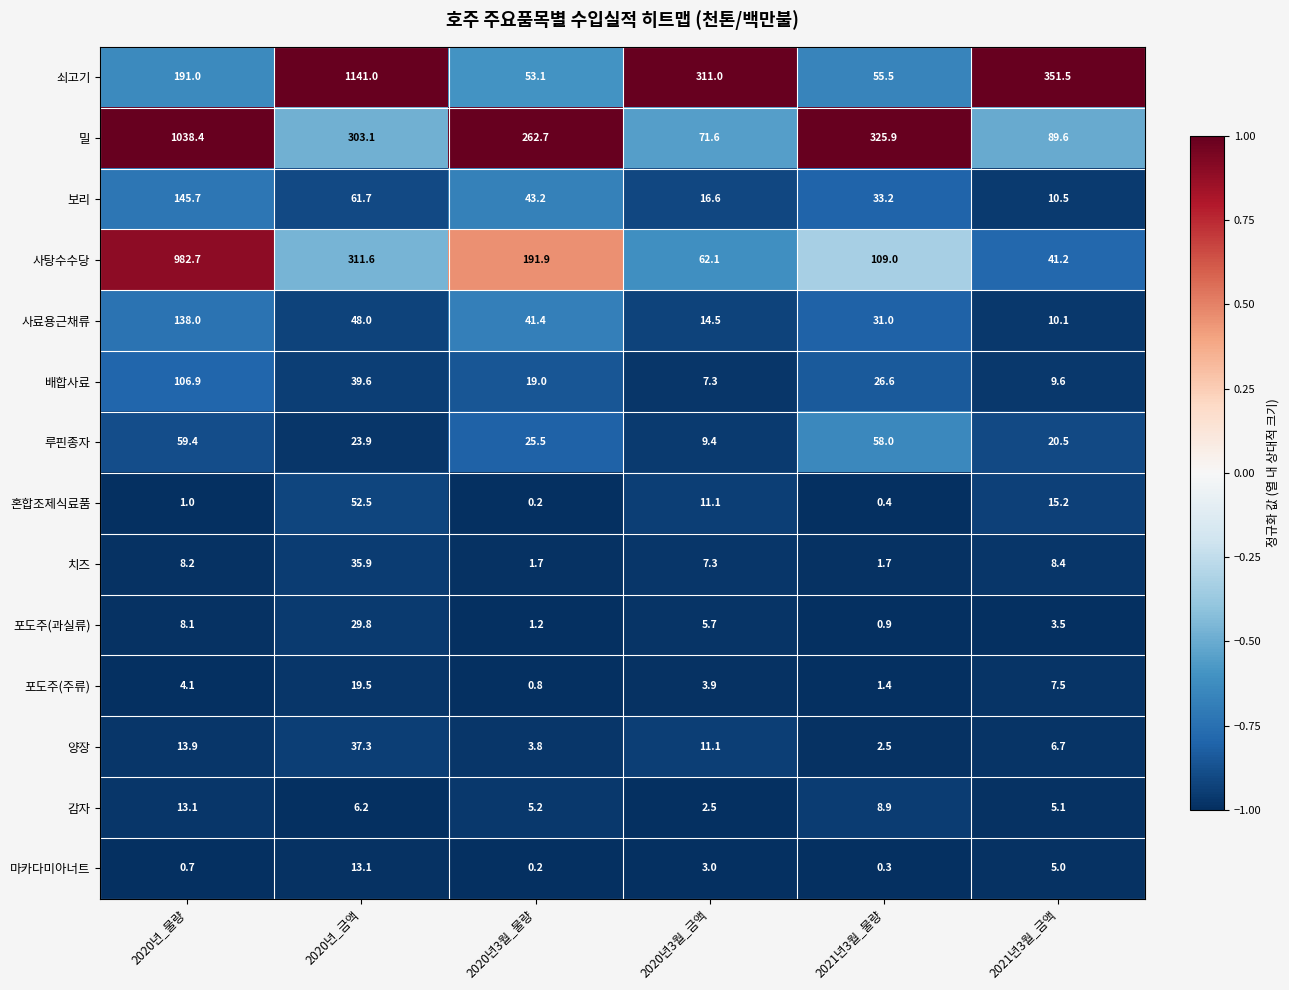

What is the difference between the 루핀종자 values at 2021년3월_물량 and 2020년_물량?

1.4